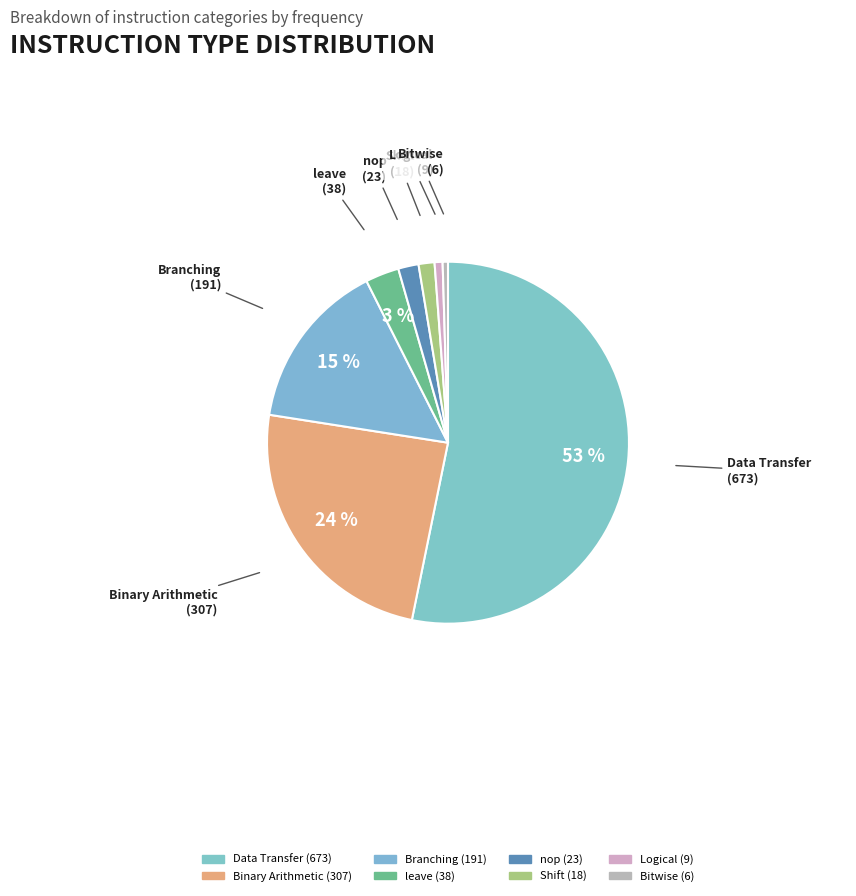

Between Data Transfer and Shift, which is larger?

Data Transfer